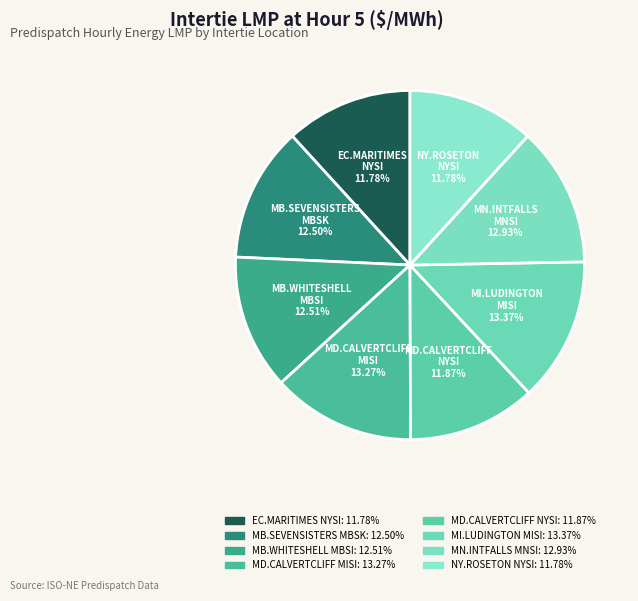

How many segments does this pie chart have?

8